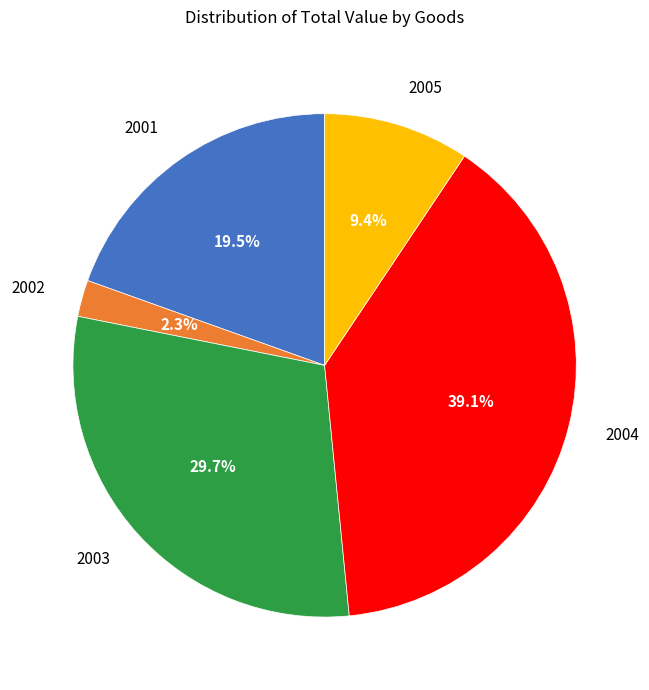

Does 2001 represent more than half of the total?

No